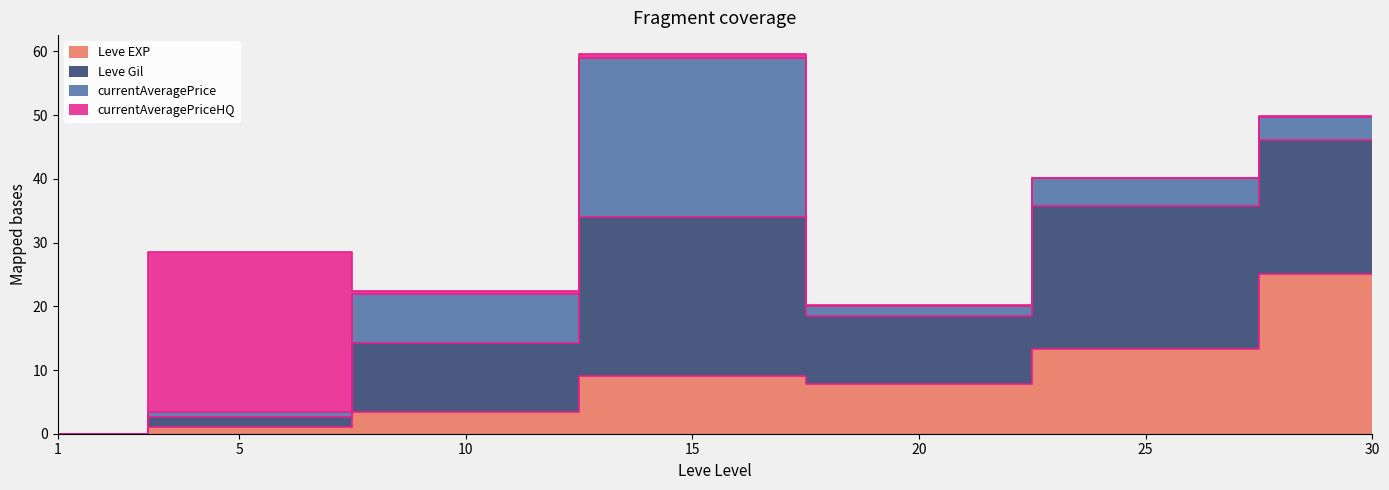

Which series has the widest spread of values?

Leve Gil